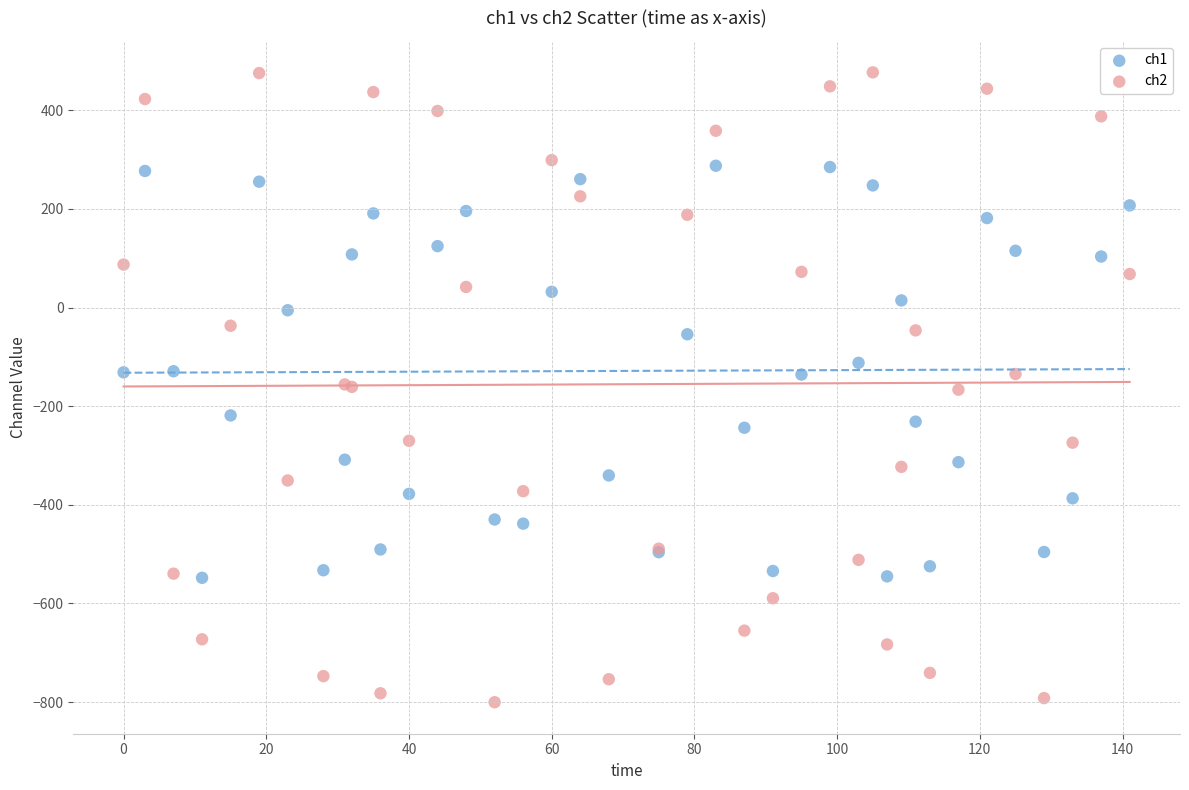

Which series has the largest Y range (max minus min)?

ch2